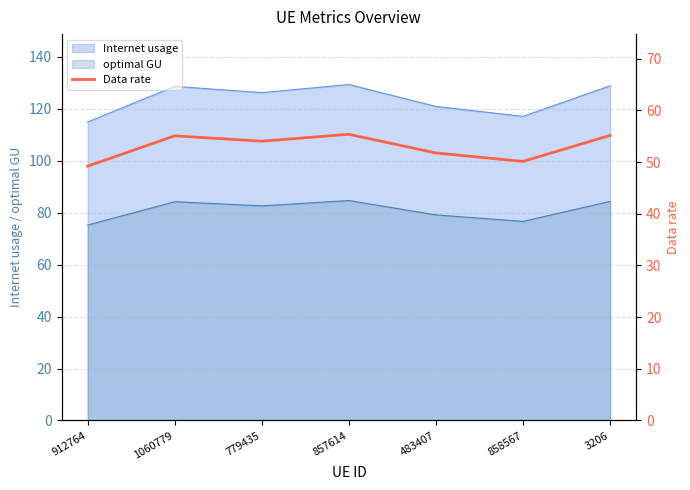

The chart shows a value of 50.1 at 858567. True or false?

True